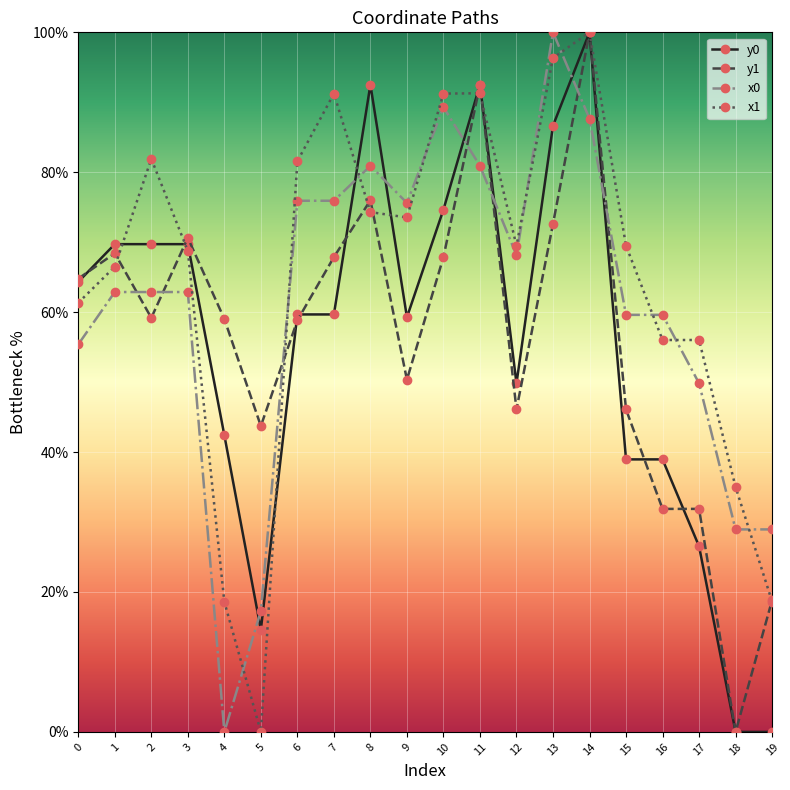

What is the total value across all series at 7?

294.7